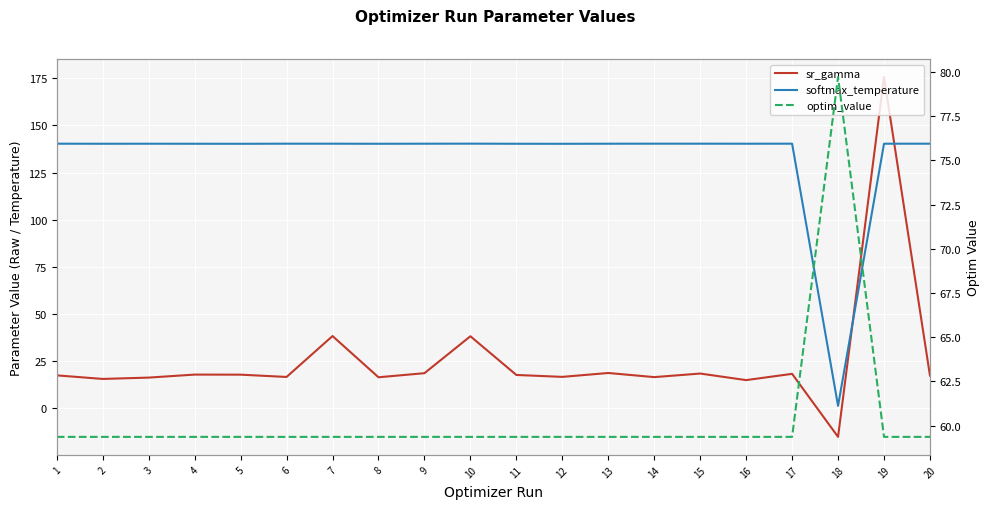

Reading right to left, what are all the values shown in this chart?

sr_gamma: 20=17.2	19=175.7	18=-15.3	17=18.2	16=14.9	15=18.3	14=16.4	13=18.6	12=16.6	11=17.6	10=38.1	9=18.5	8=16.4	7=38.2	6=16.5	5=17.7	4=17.8	3=16.2	2=15.5	1=17.4
softmax_temperature: 20=140.3	19=140.3	18=1.2	17=140.3	16=140.3	15=140.3	14=140.3	13=140.3	12=140.2	11=140.3	10=140.3	9=140.3	8=140.3	7=140.3	6=140.3	5=140.2	4=140.3	3=140.3	2=140.3	1=140.3
optim_value: 20=59.4	19=59.4	18=79.7	17=59.4	16=59.4	15=59.4	14=59.4	13=59.4	12=59.4	11=59.4	10=59.4	9=59.4	8=59.4	7=59.4	6=59.4	5=59.4	4=59.4	3=59.4	2=59.4	1=59.4